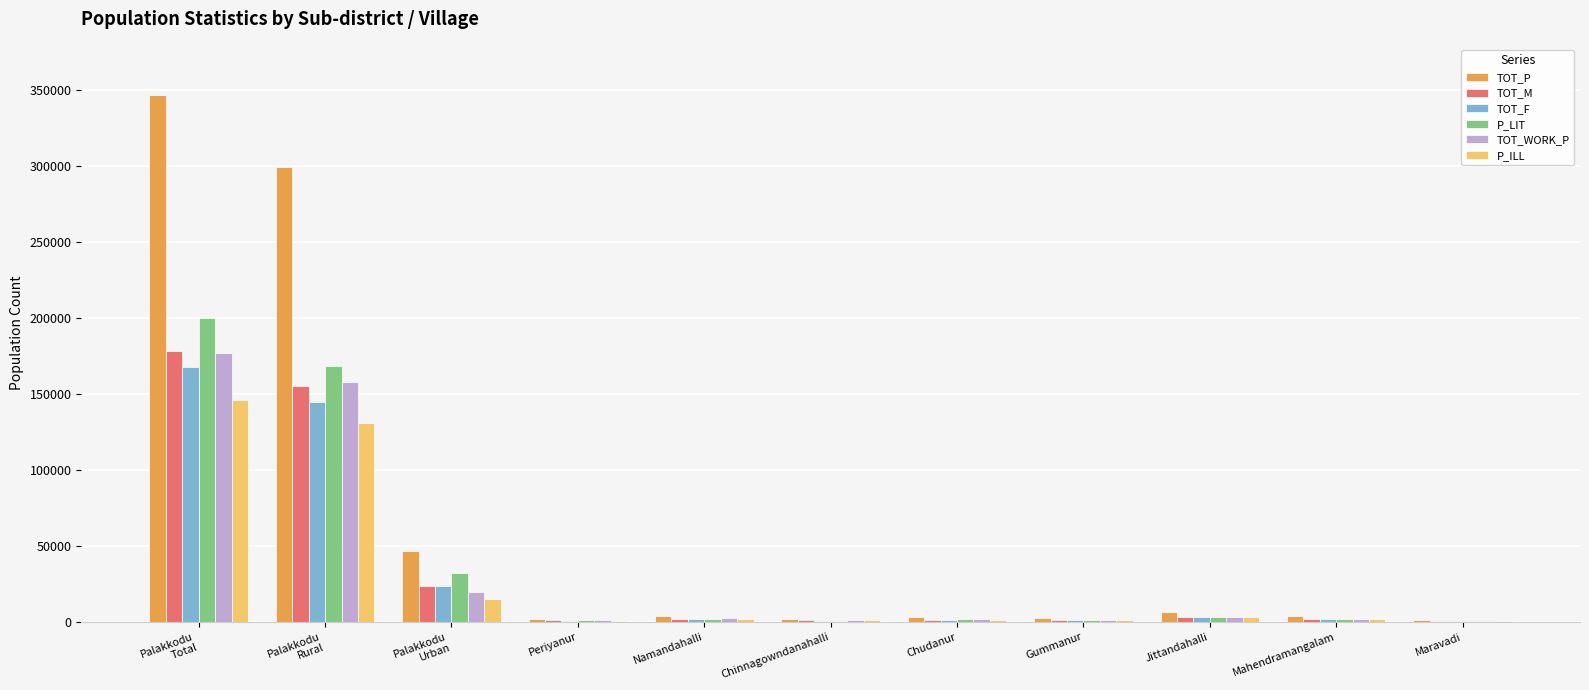

What is the highest value of the TOT_M series?

178574